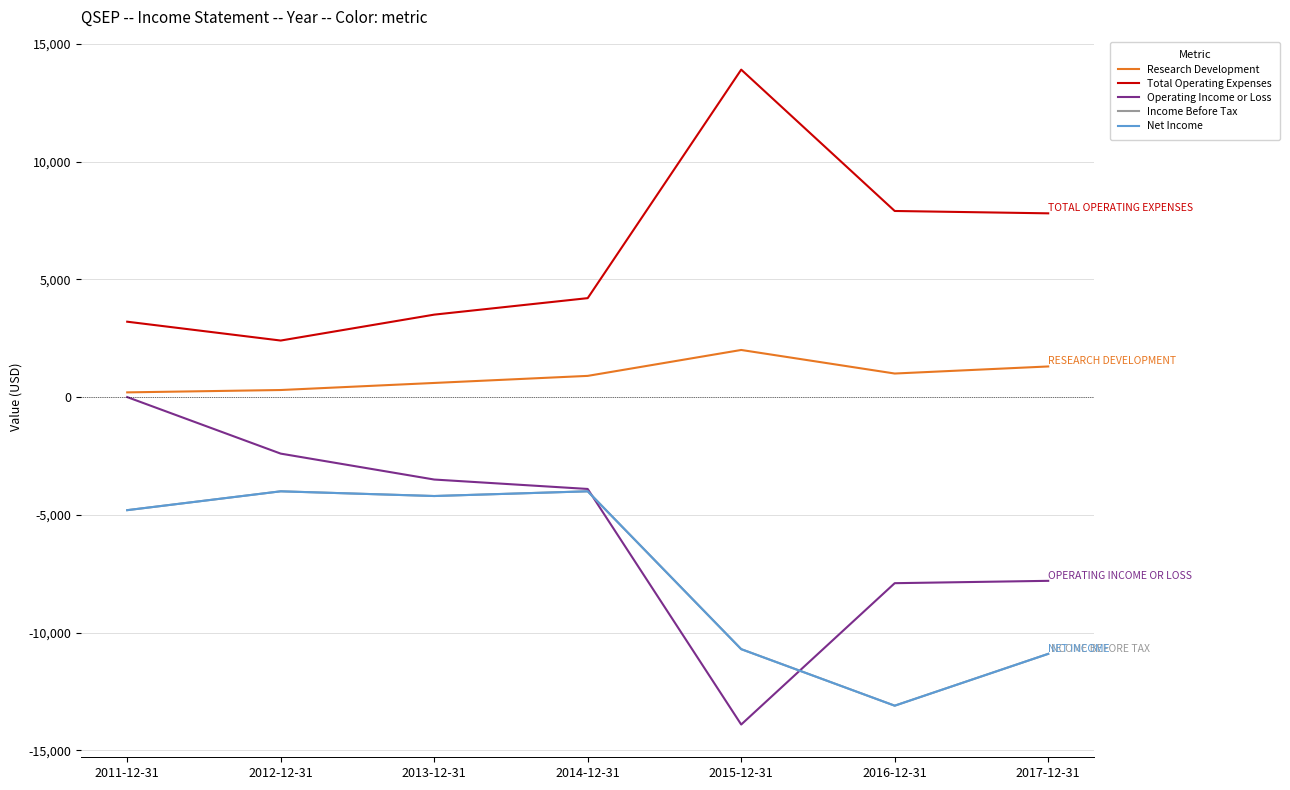

Does the chart display data point markers on the line(s)?

No